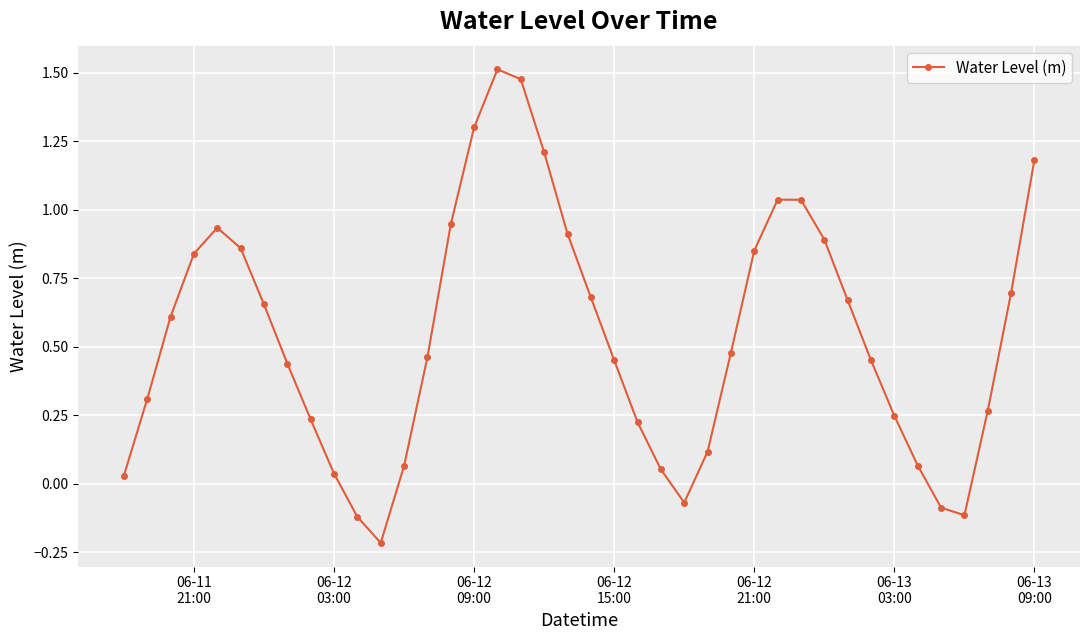

What is the value of the 12th point from the left?

-0.2